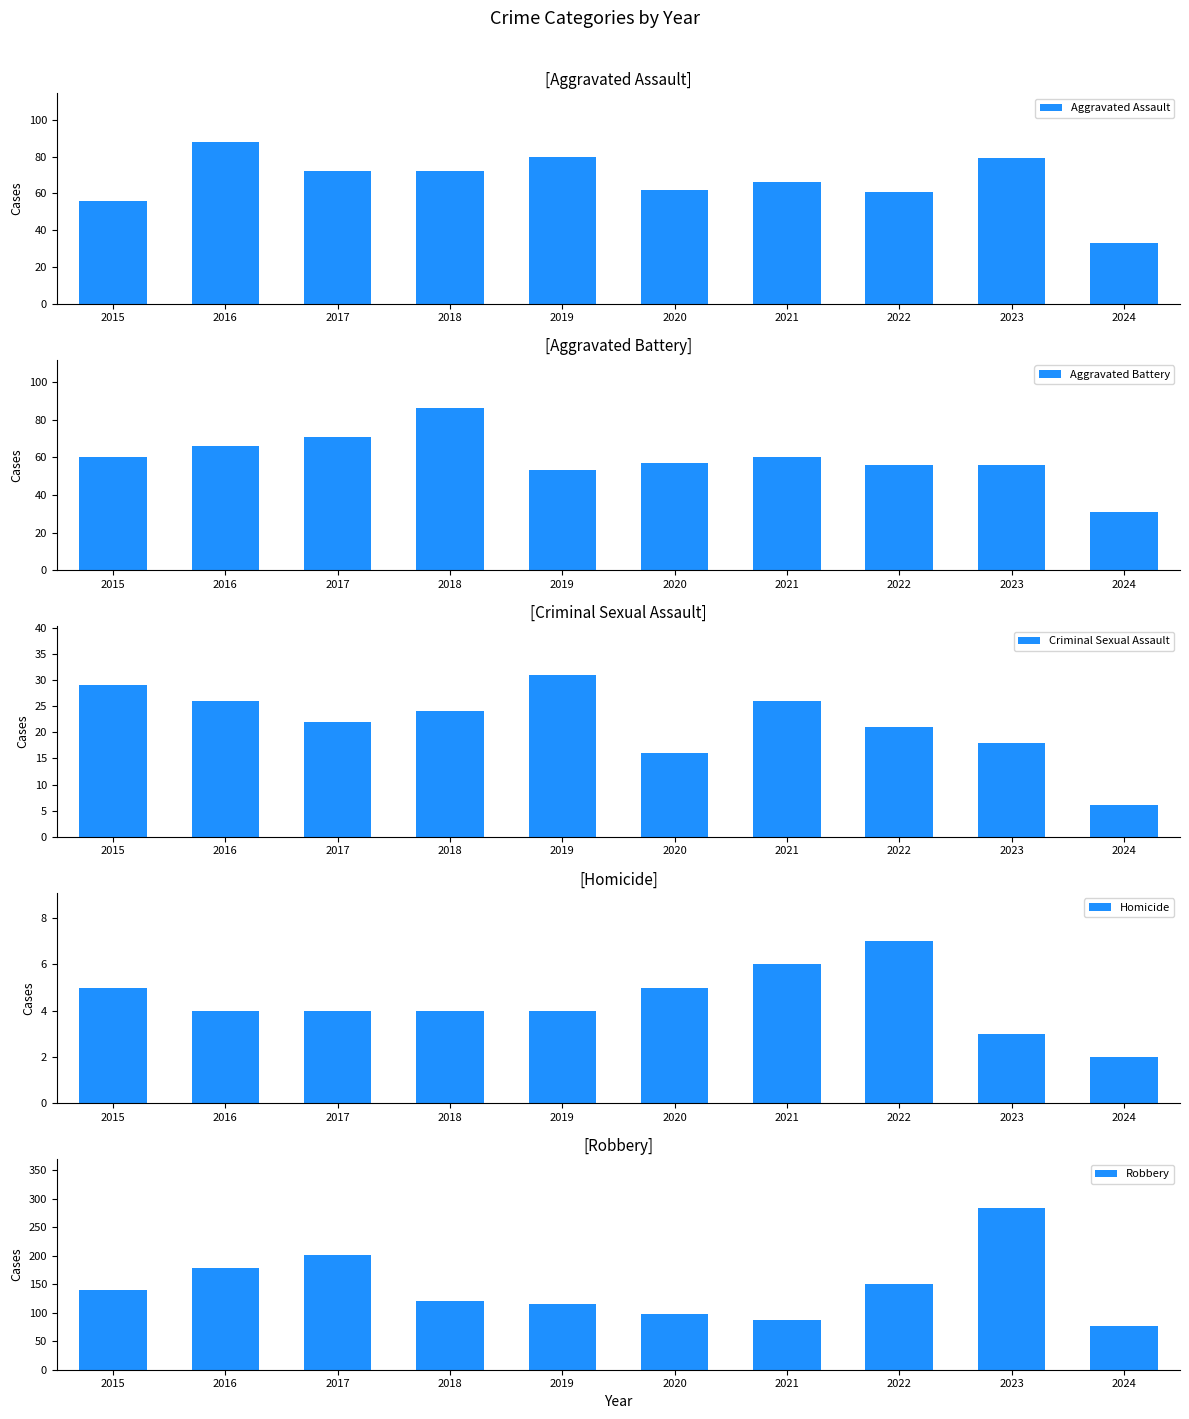

What is the spread (max minus min) of values at 2024?

75